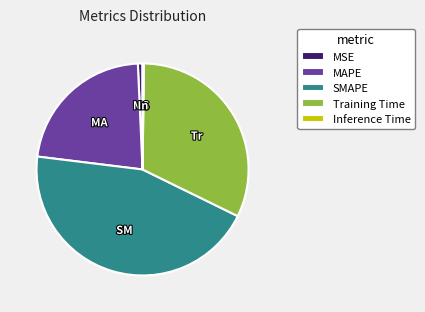

Approximately how many times larger is the value at MAPE compared to Training Time?

0.7